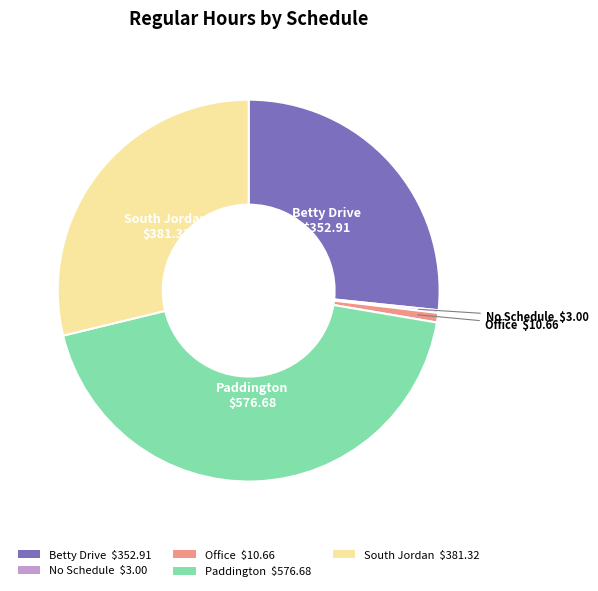

Is it true that South Jordan is 39% of the pie?

False